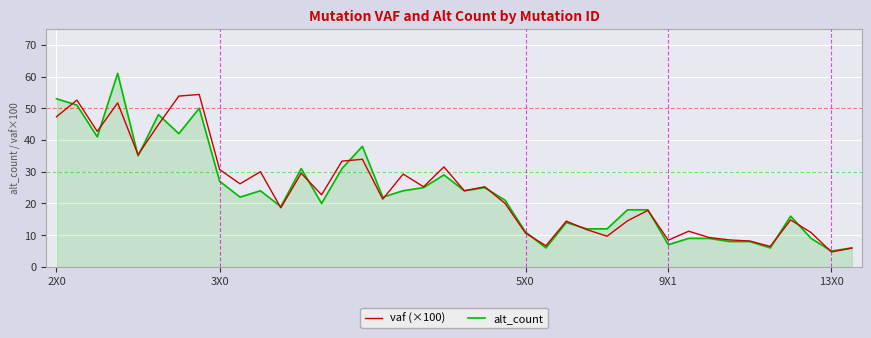

How many lines are shown in the chart?

2